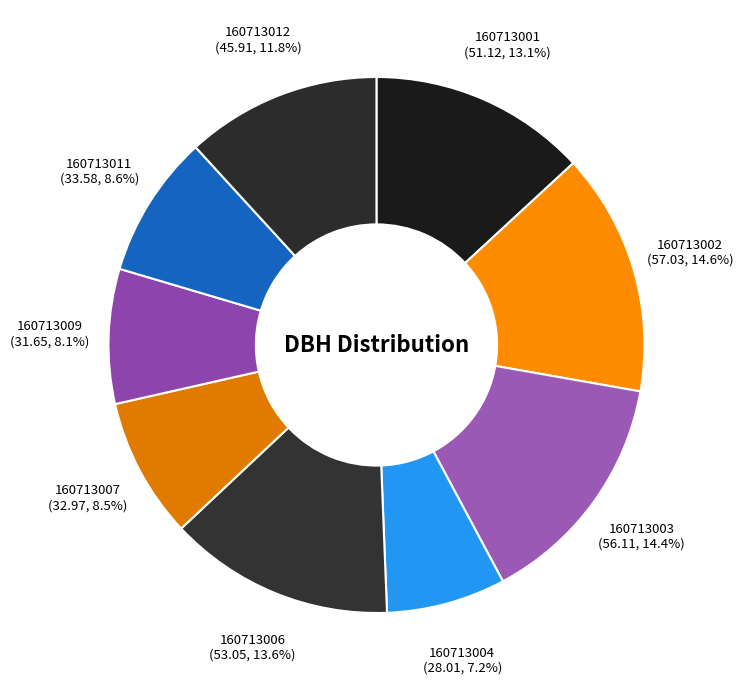

How many segments does this pie chart have?

9